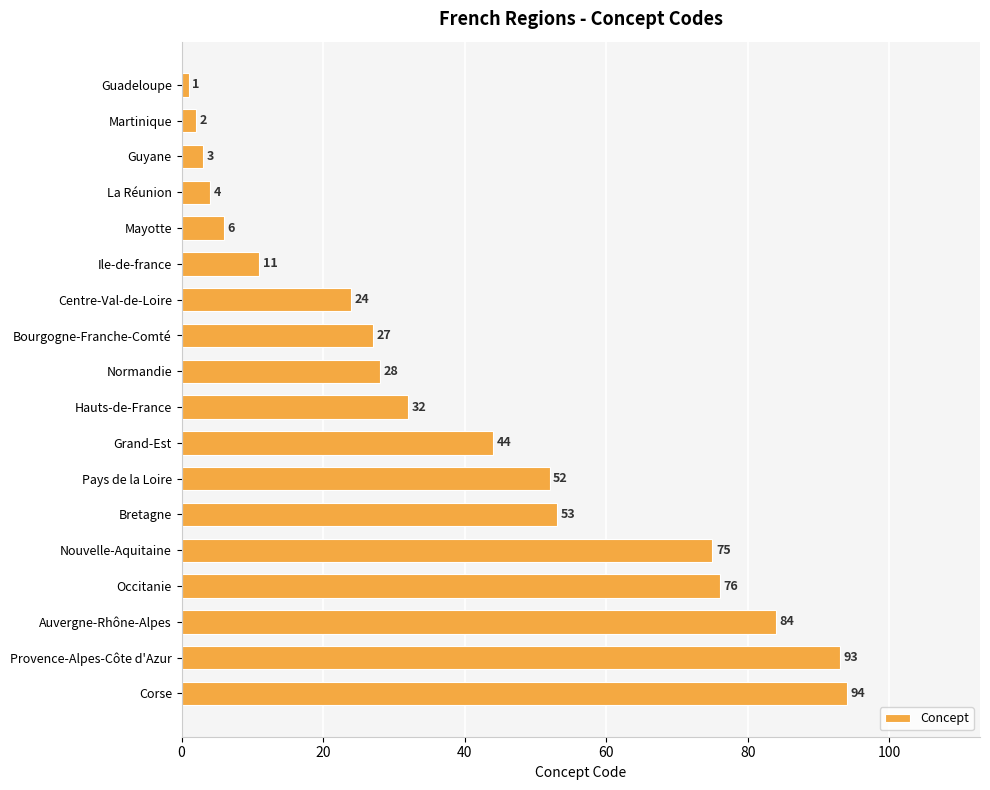

Are the bars horizontal?

Yes